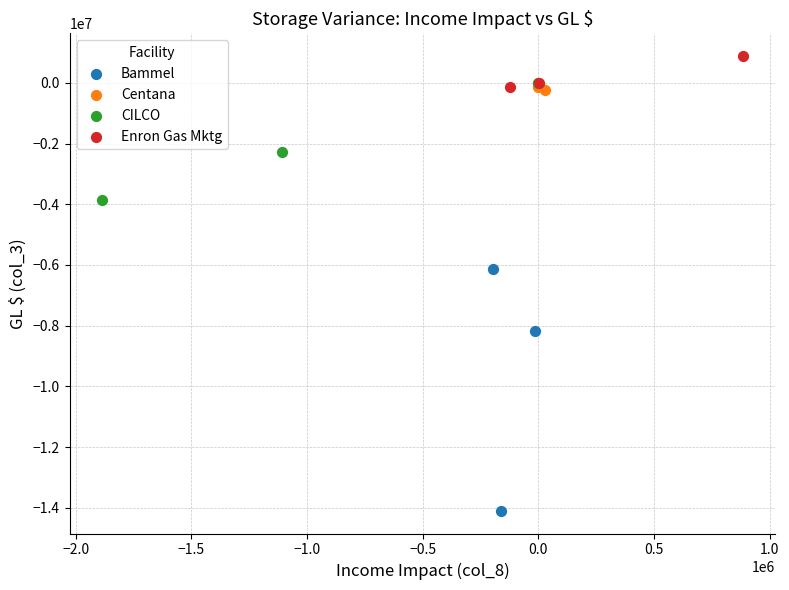

Which series has the widest spread of Y values?

Bammel